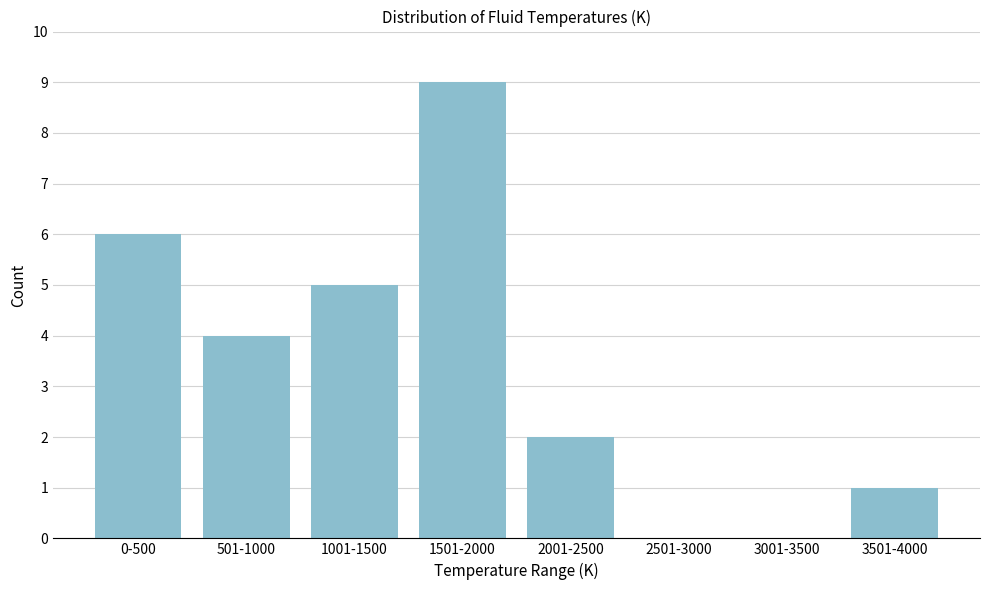

Reading left to right, list all the values displayed in this chart.

0-500=6	501-1000=4	1001-1500=5	1501-2000=9	2001-2500=2	2501-3000=0	3001-3500=0	3501-4000=1